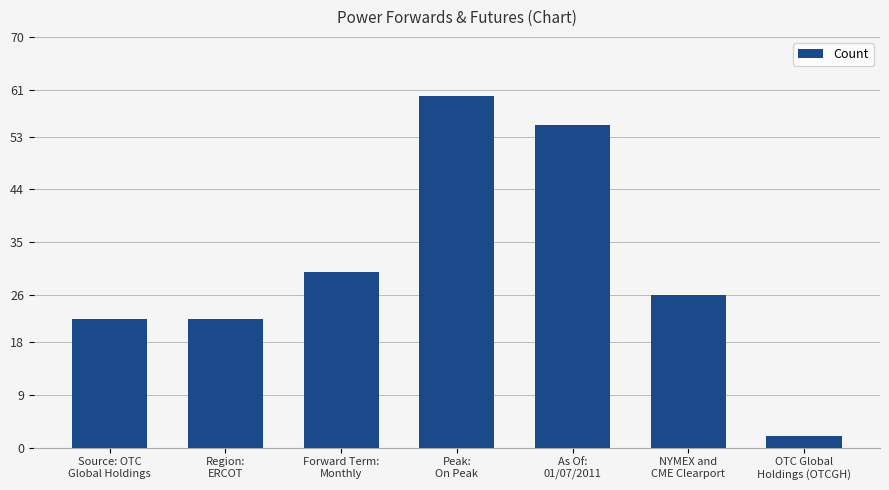

What is the label of the 7th bar from the left?

OTC Global
Holdings (OTCGH)